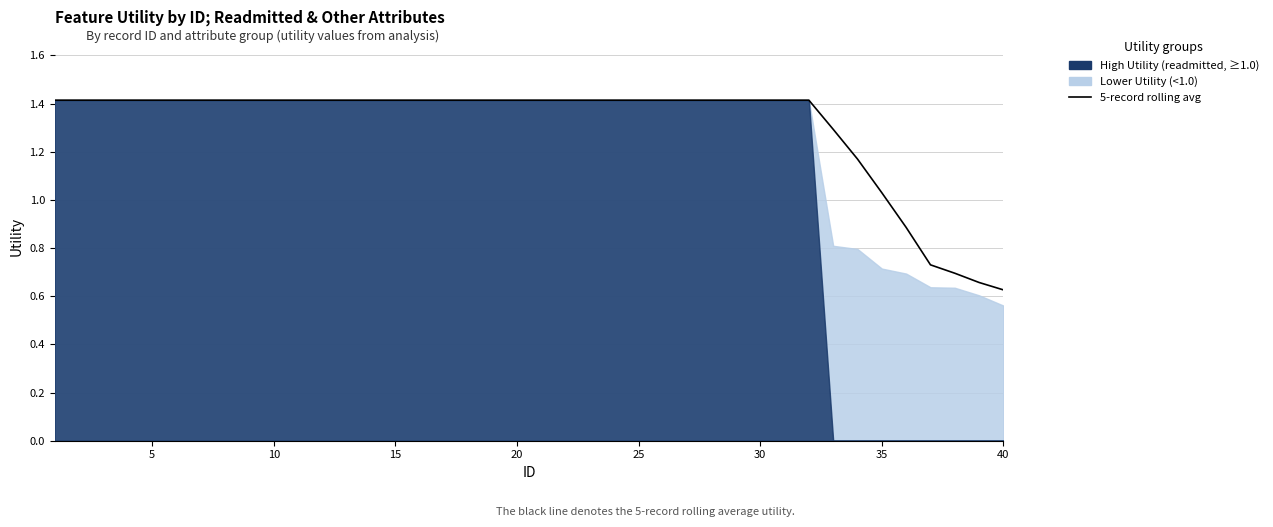

Does the chart display data point markers on the line(s)?

No